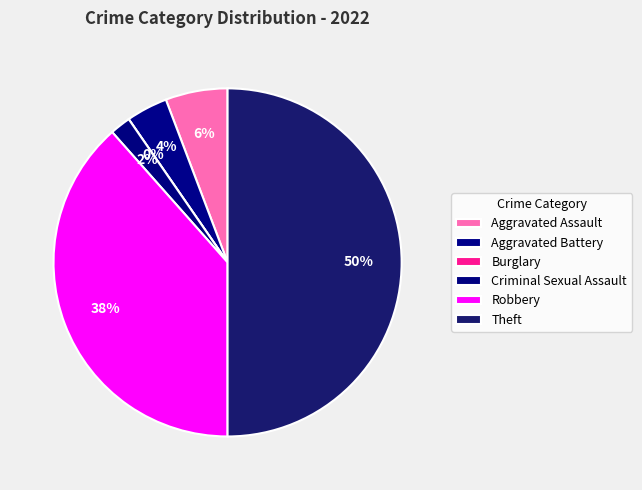

Does any single category account for the majority?

No